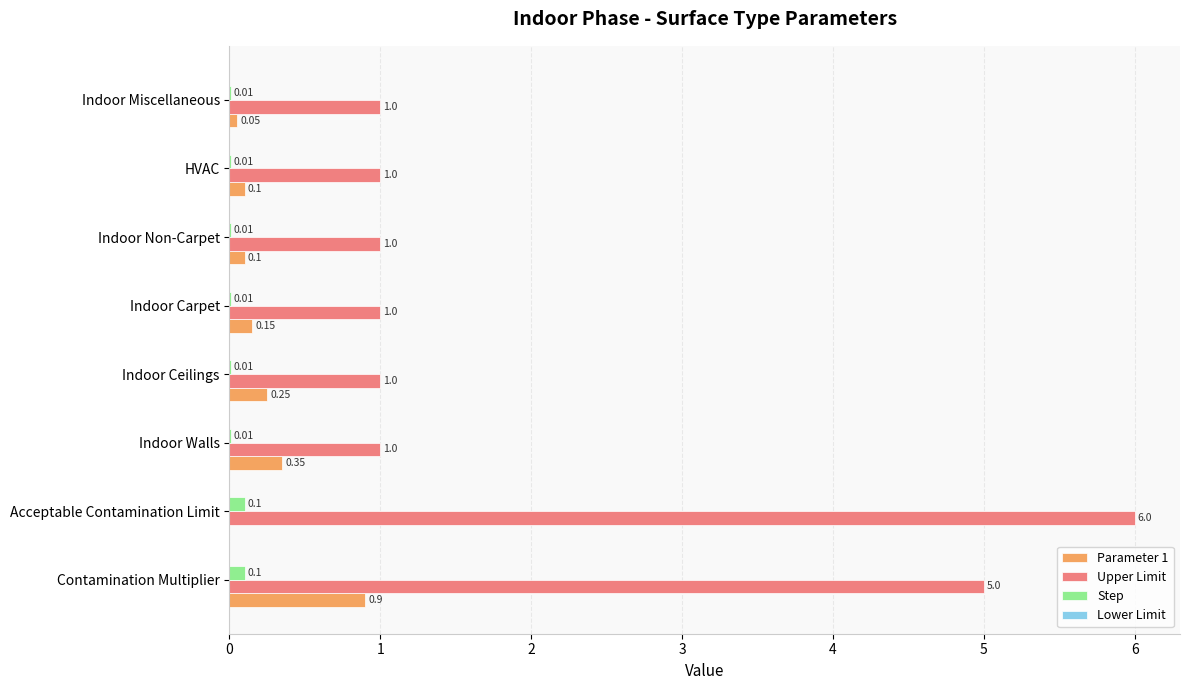

At which label is Parameter 1 closest to 0?

Acceptable Contamination Limit